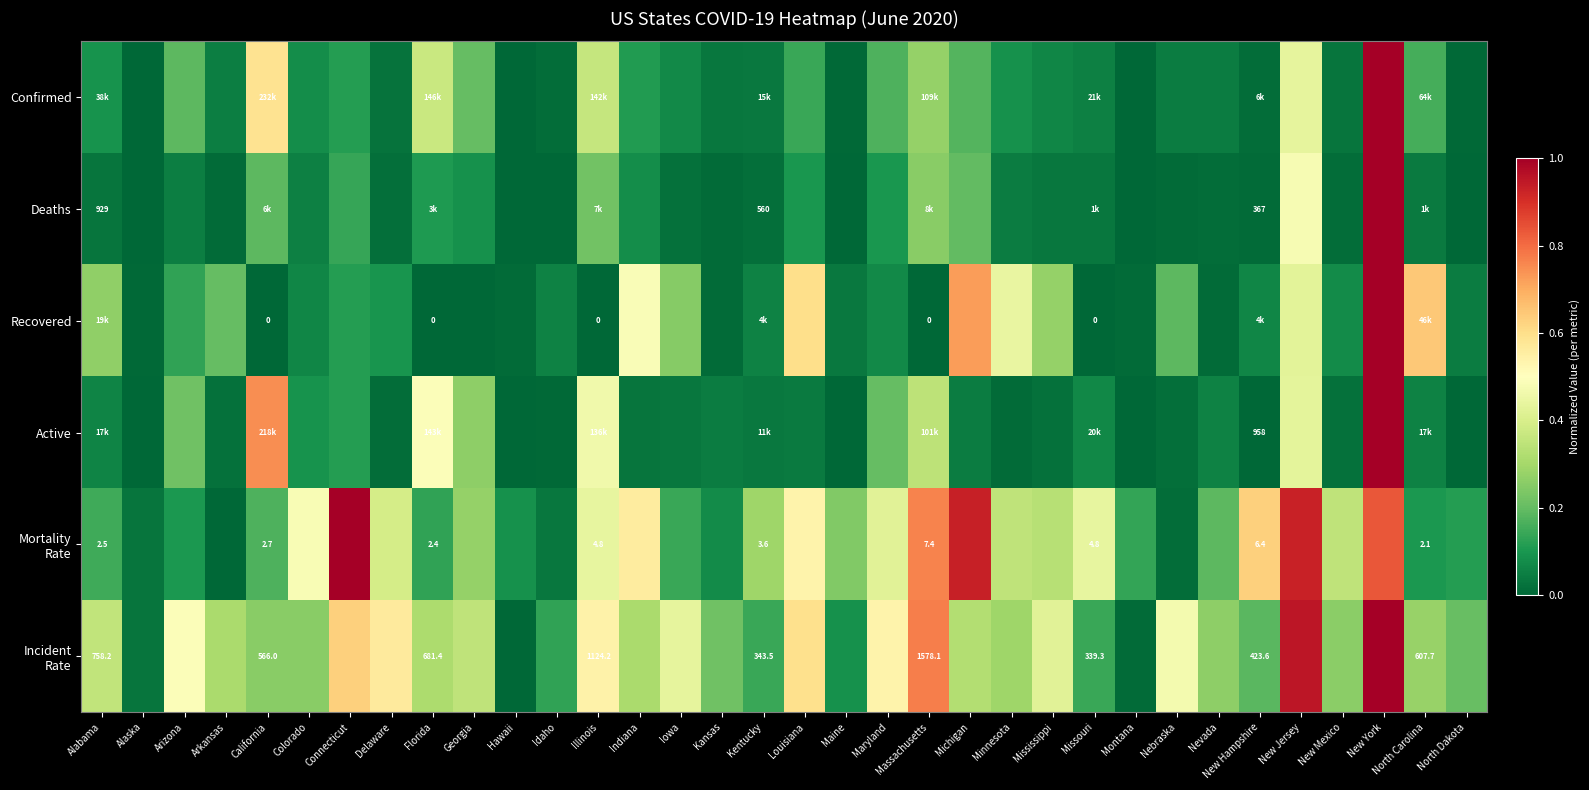

What is the total value across all series at Montana?

0.2